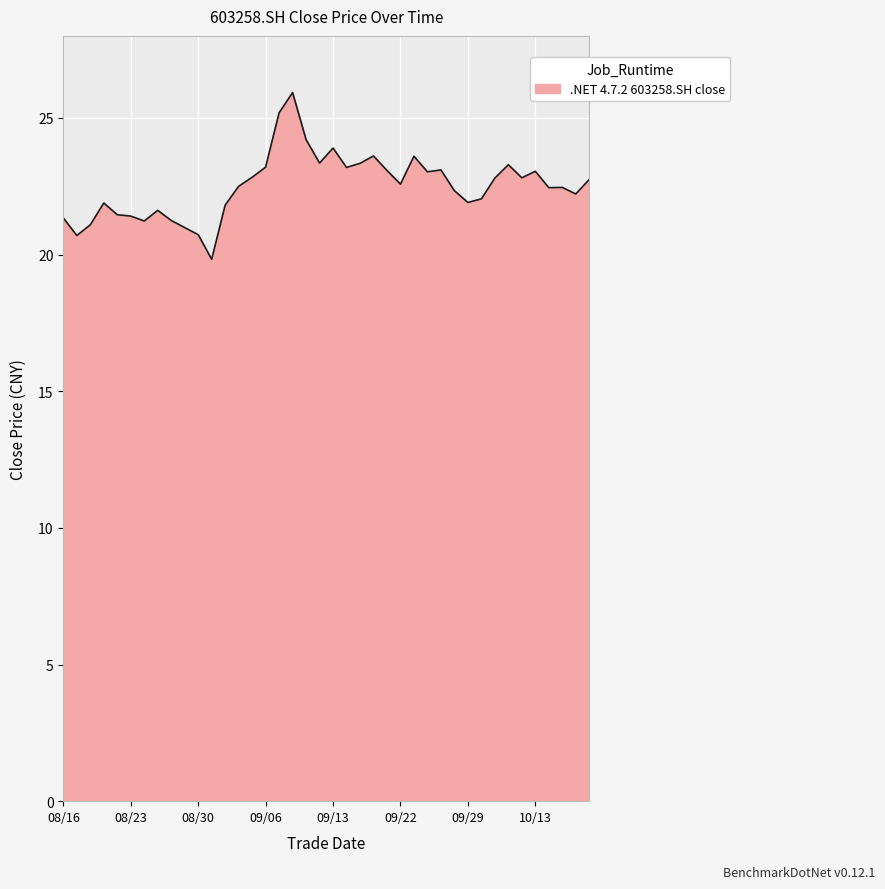

What is the difference between the maximum and minimum values?

6.1